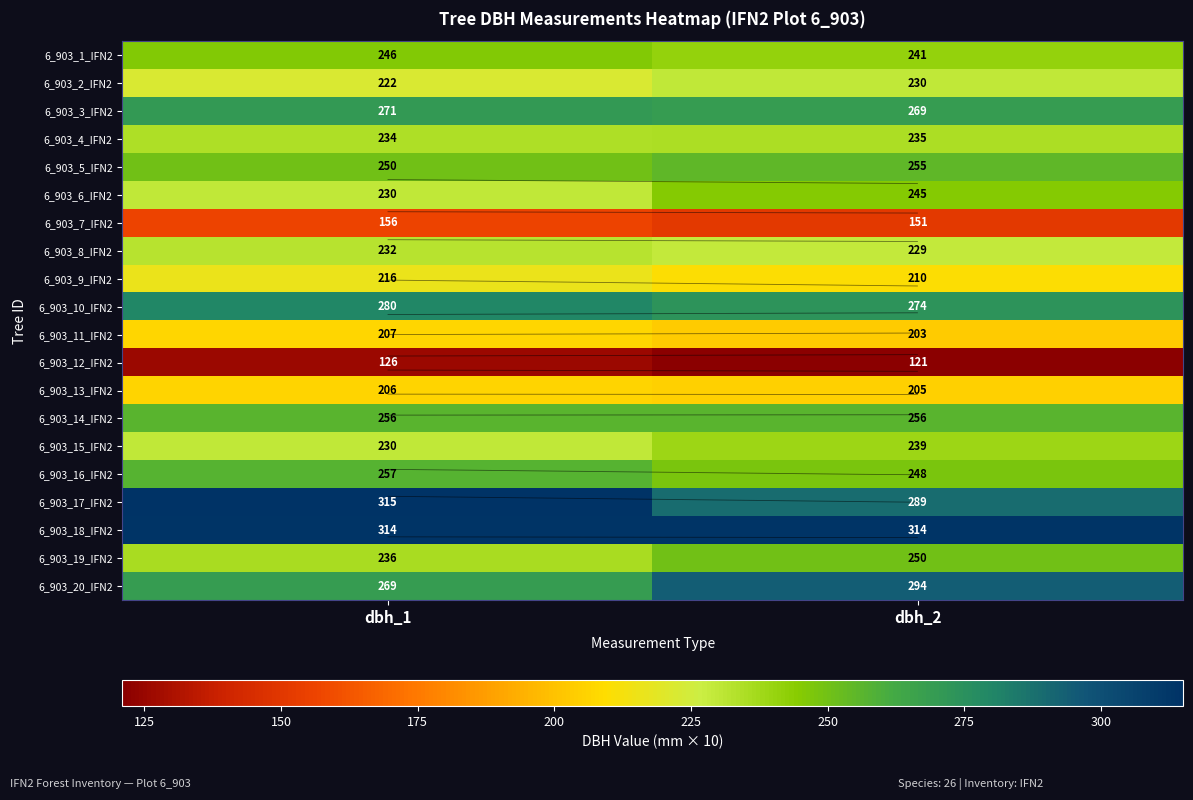

Between dbh_1 and dbh_2, which series saw the biggest shift?

6_903_17_IFN2